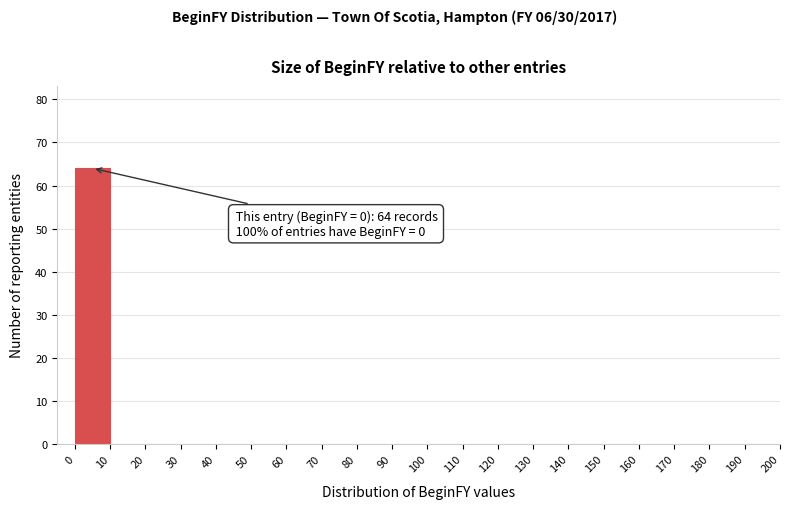

Which range on the x-axis has the tallest bar?

0 to 10